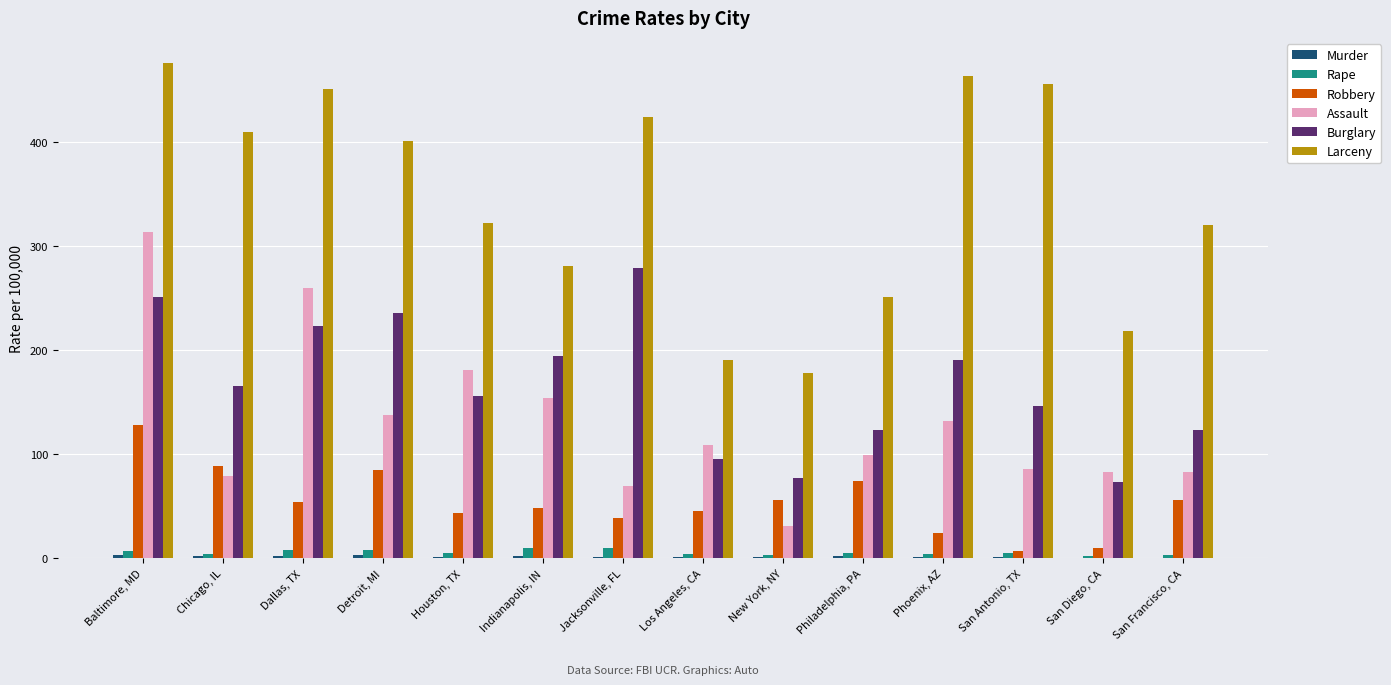

How many groups of bars are there?

14